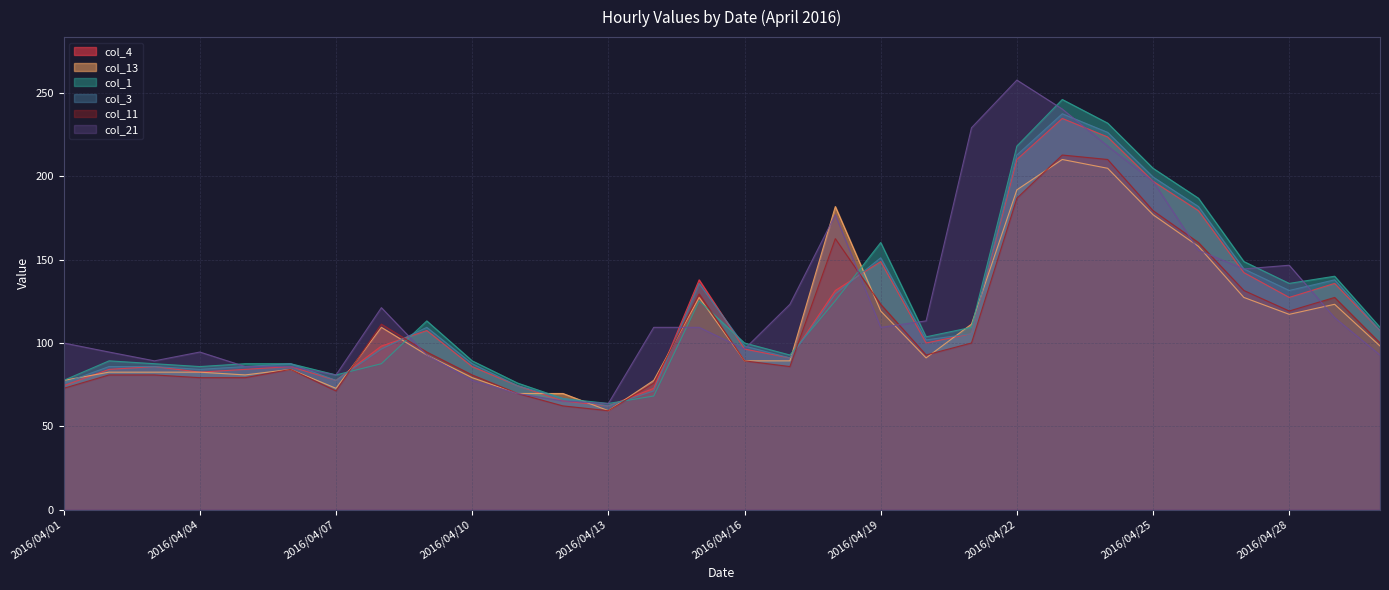

Count the number of categories in the chart.

30